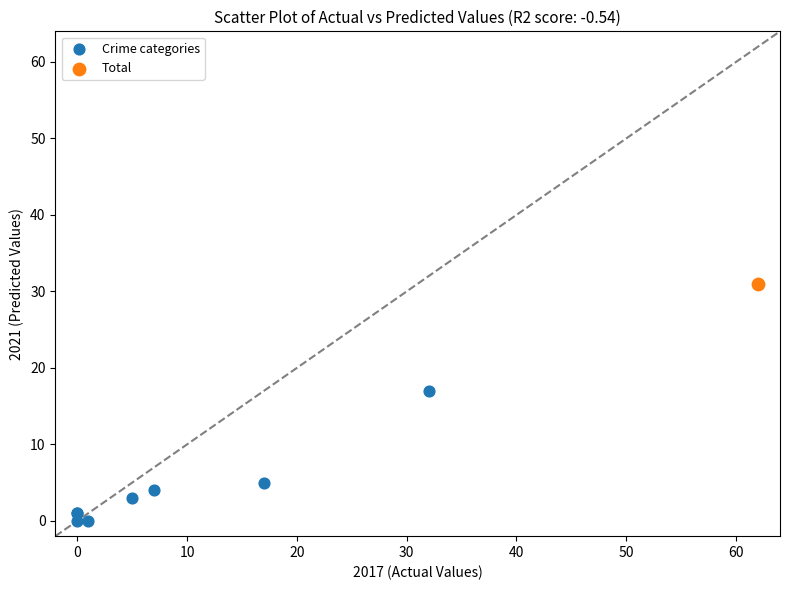

What are all the series names shown in the legend?

Crime categories, Total